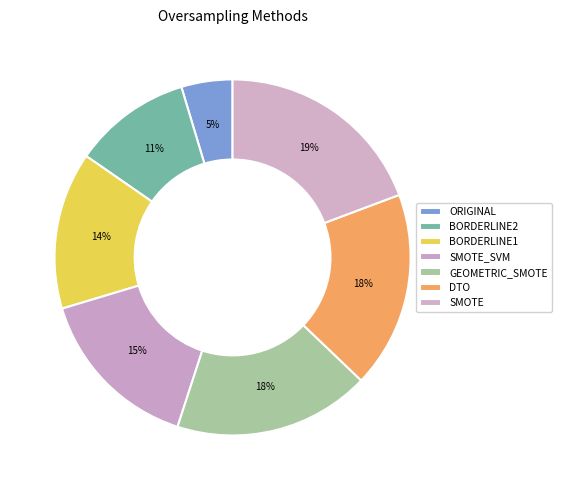

To the nearest percent, what percentage of the pie is DTO?

18%